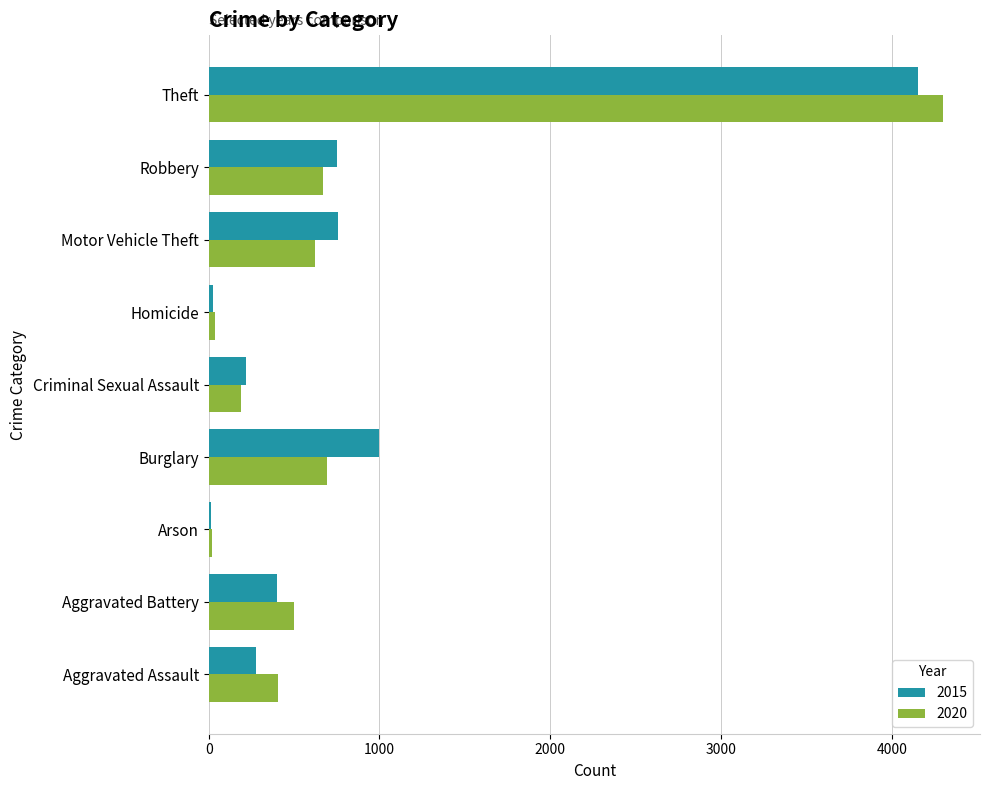

What is the greatest value displayed?

4300